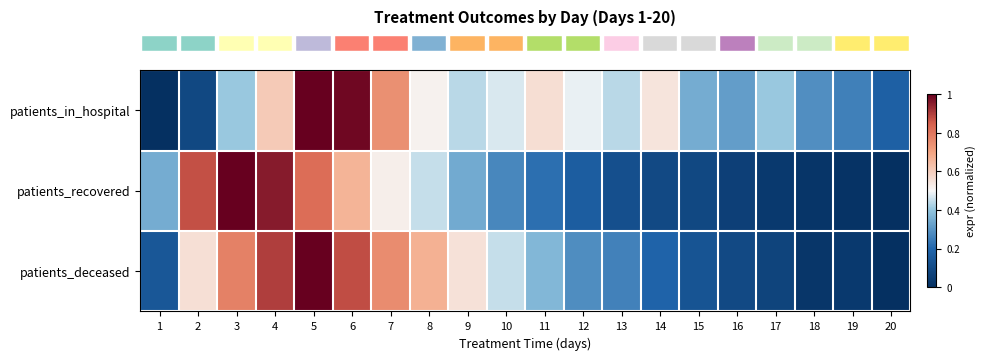

What is the maximum value shown in the chart?

1.0